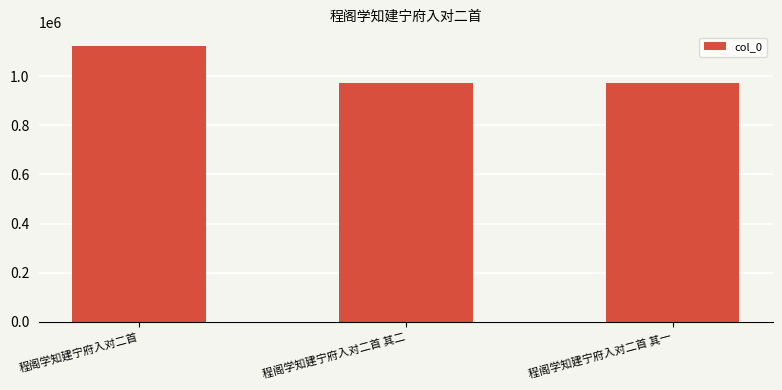

What is the label of the 2nd bar from the left?

程阁学知建宁府入对二首 其二